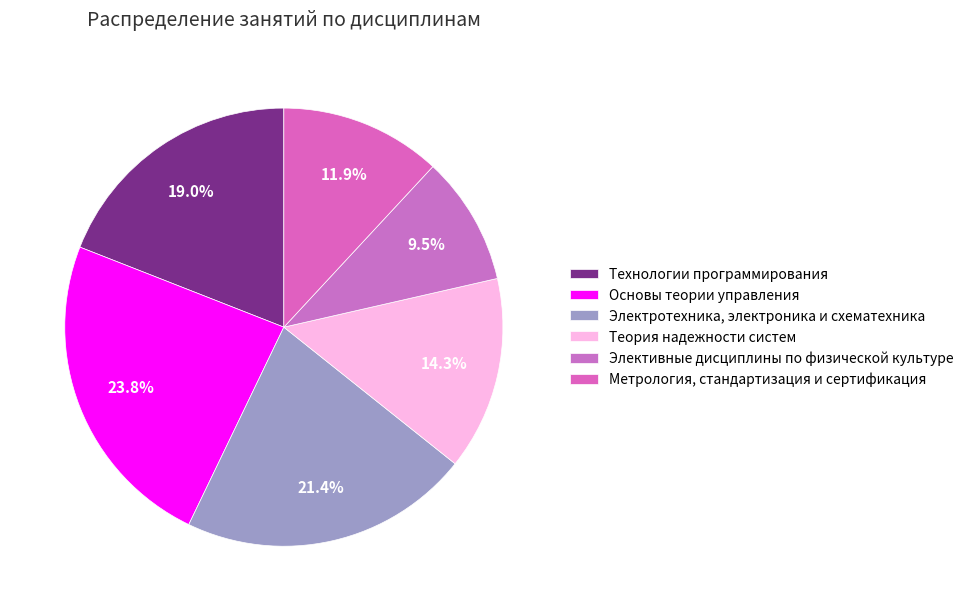

The Основы теории управления slice represents 30% of the pie. True or false?

False